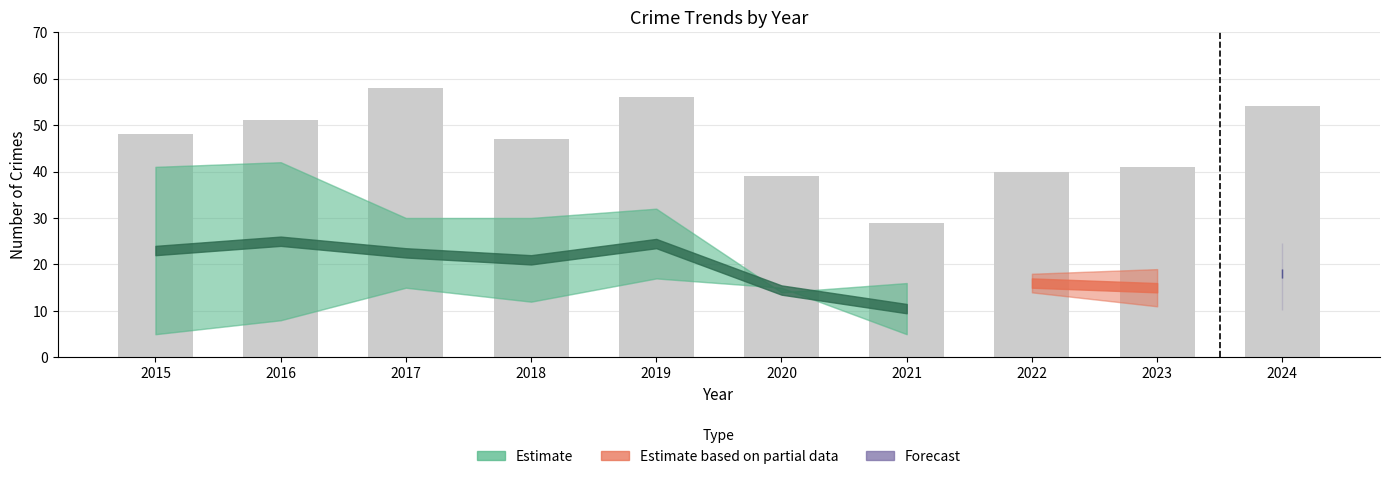

Is it true that the value at 2024 is 26?

False